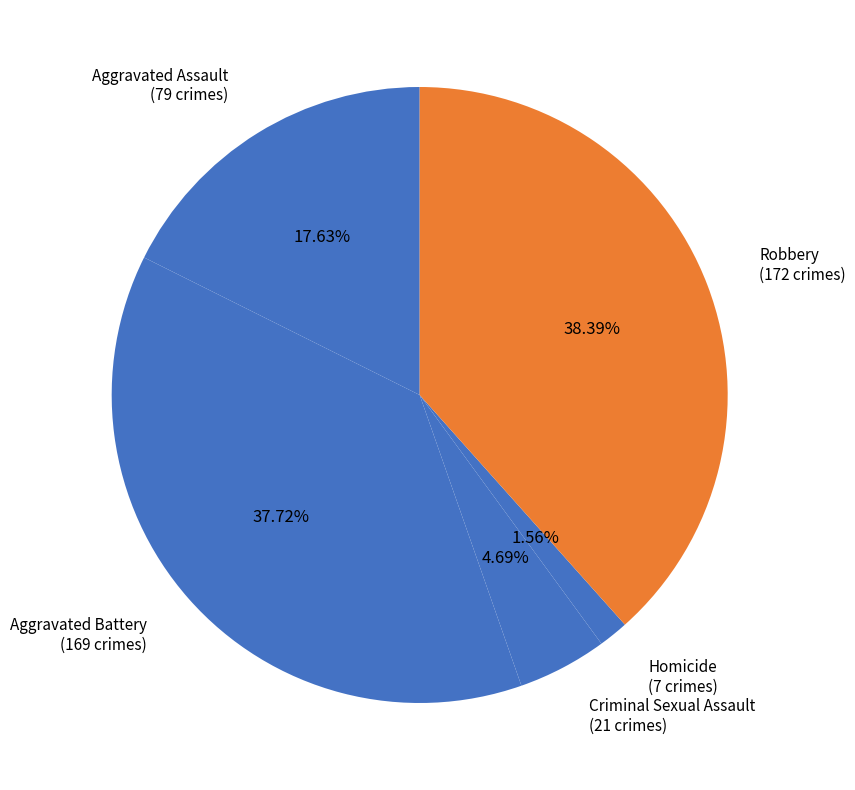

Which slice is the smallest?

Homicide